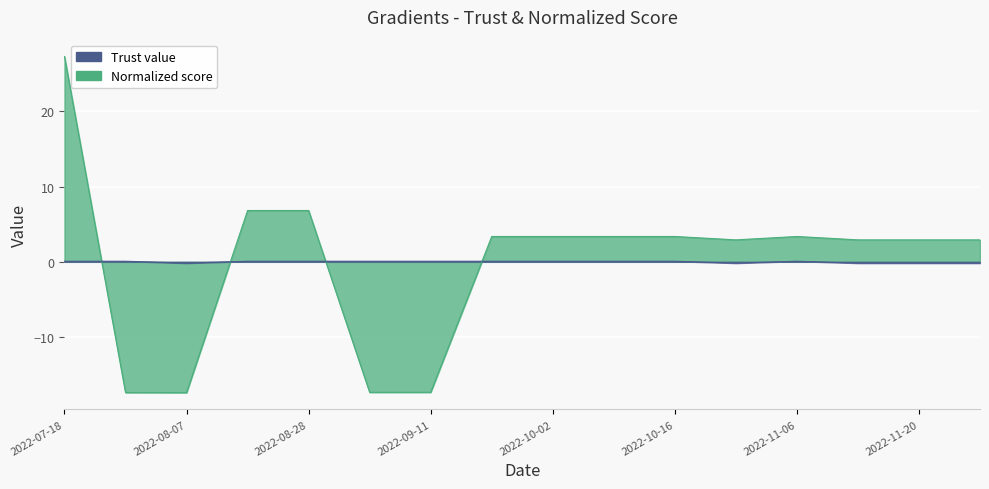

The value of Trust value at 2022-09-11 is 0.1. True or false?

False